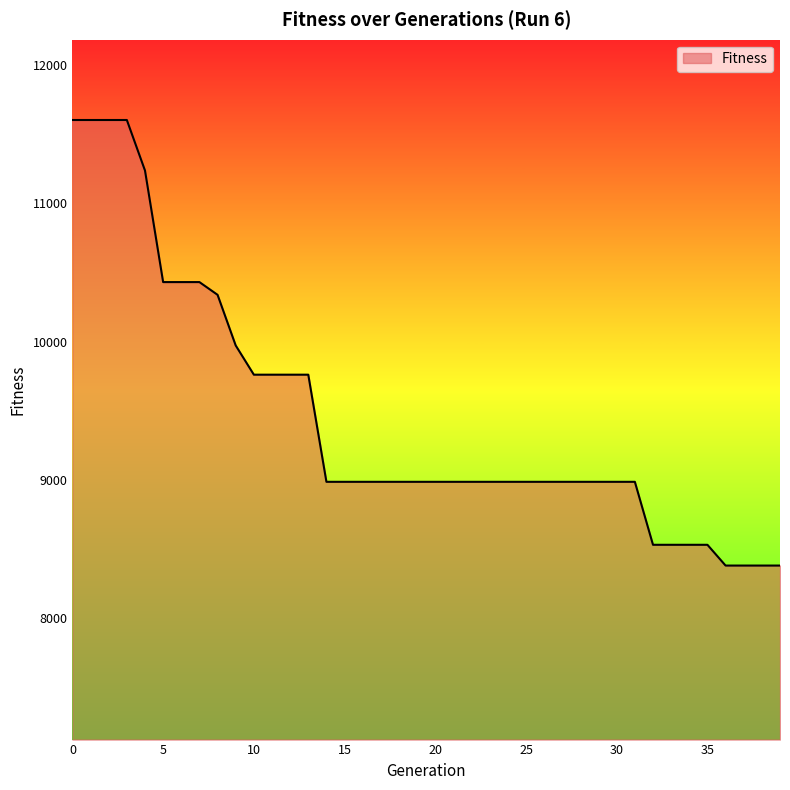

What is the smallest value displayed?

8382